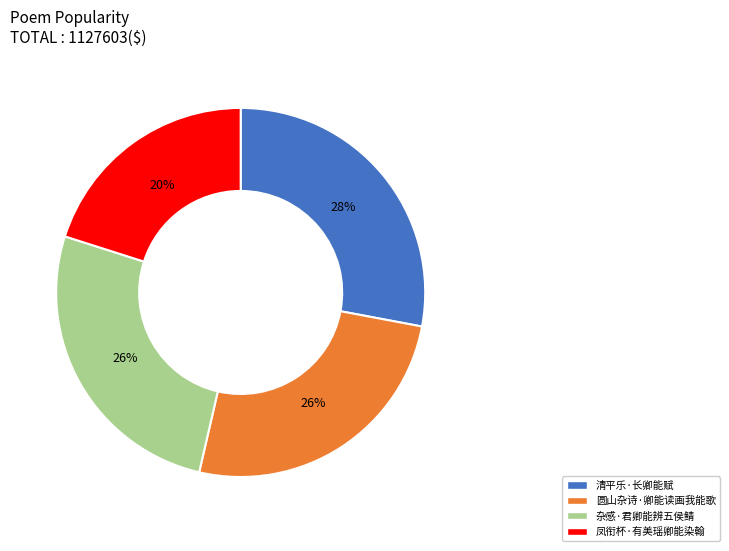

Is it true that 清平乐·长卿能赋 is 28% of the pie?

True